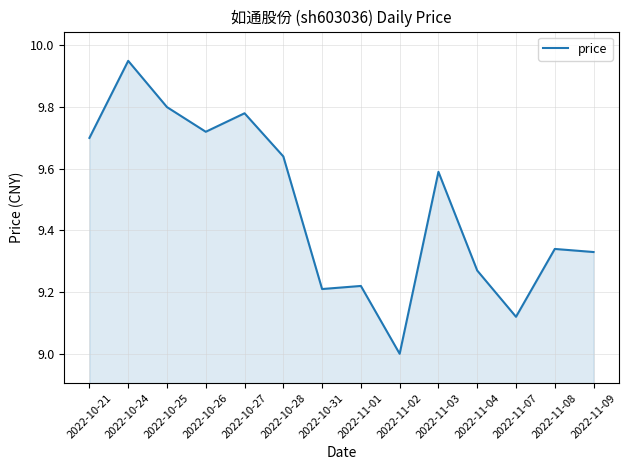

List the labels in order of value, smallest first.

2022-11-02, 2022-11-07, 2022-10-31, 2022-11-01, 2022-11-04, 2022-11-09, 2022-11-08, 2022-11-03, 2022-10-28, 2022-10-21, 2022-10-26, 2022-10-27, 2022-10-25, 2022-10-24